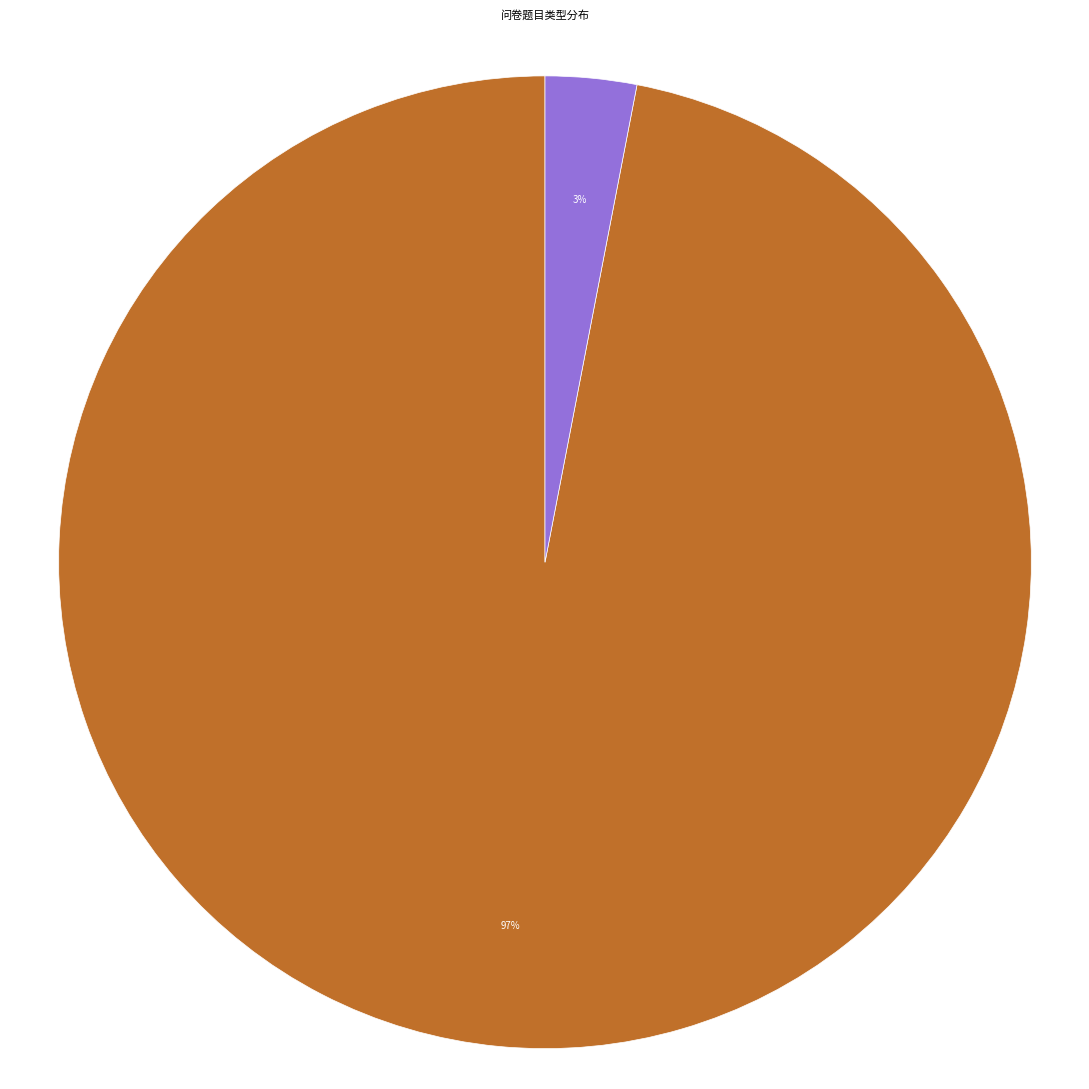

To the nearest percent, what is the difference between the largest and smallest slice percentages?

94%